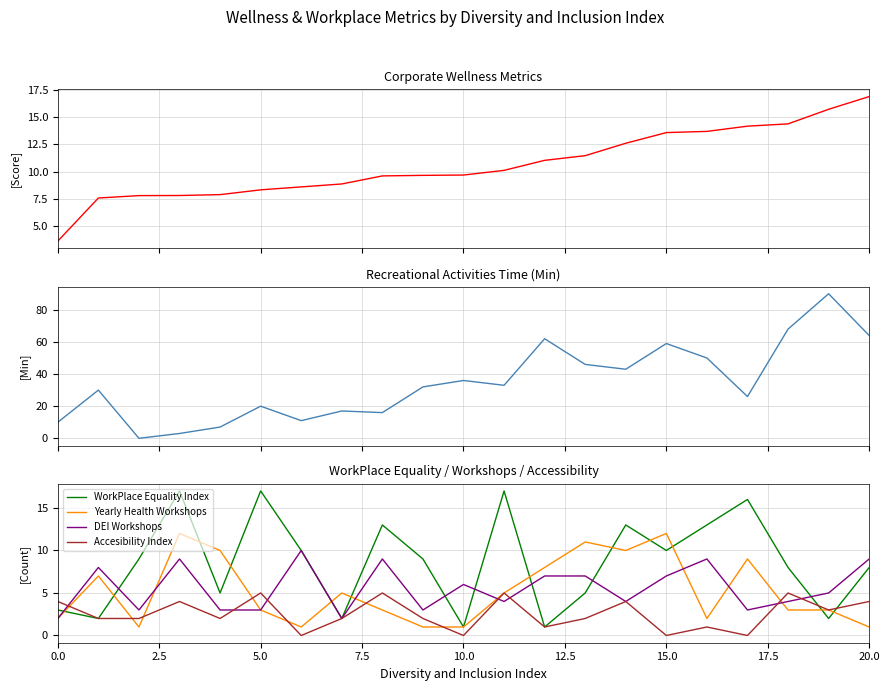

Where does the Reacreational Activities Time Min series first go above 32?

10